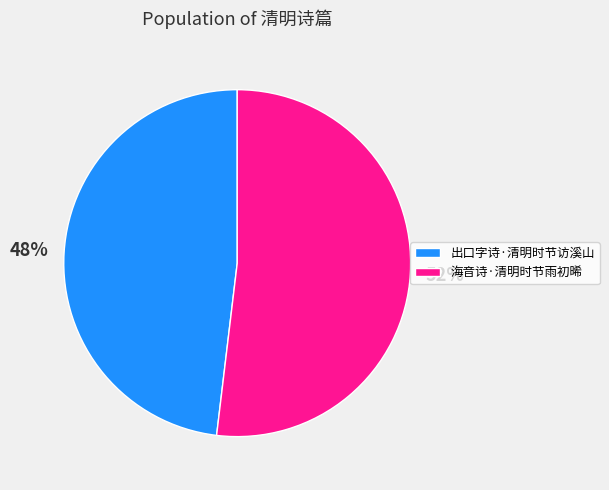

Do 出口字诗·清明时节访溪山 and 海音诗·清明时节雨初晞 together represent more than half of the pie?

Yes